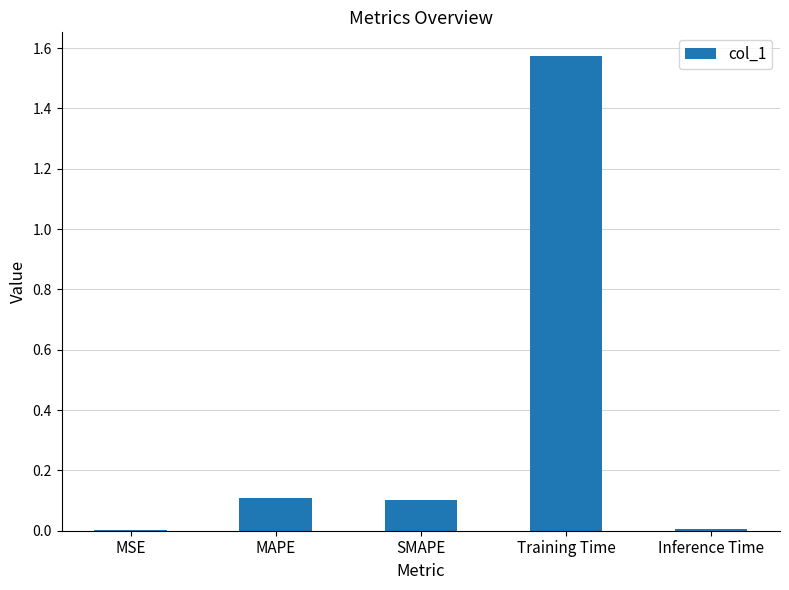

What is the sum of all values?

1.8